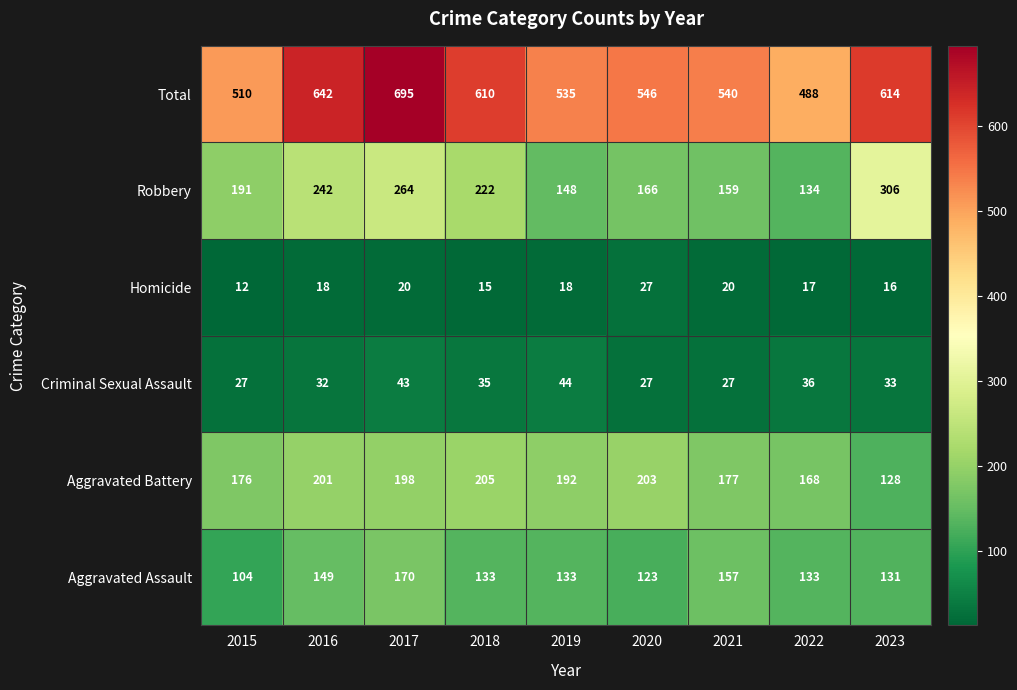

Which category has the lowest value across all series?

2015